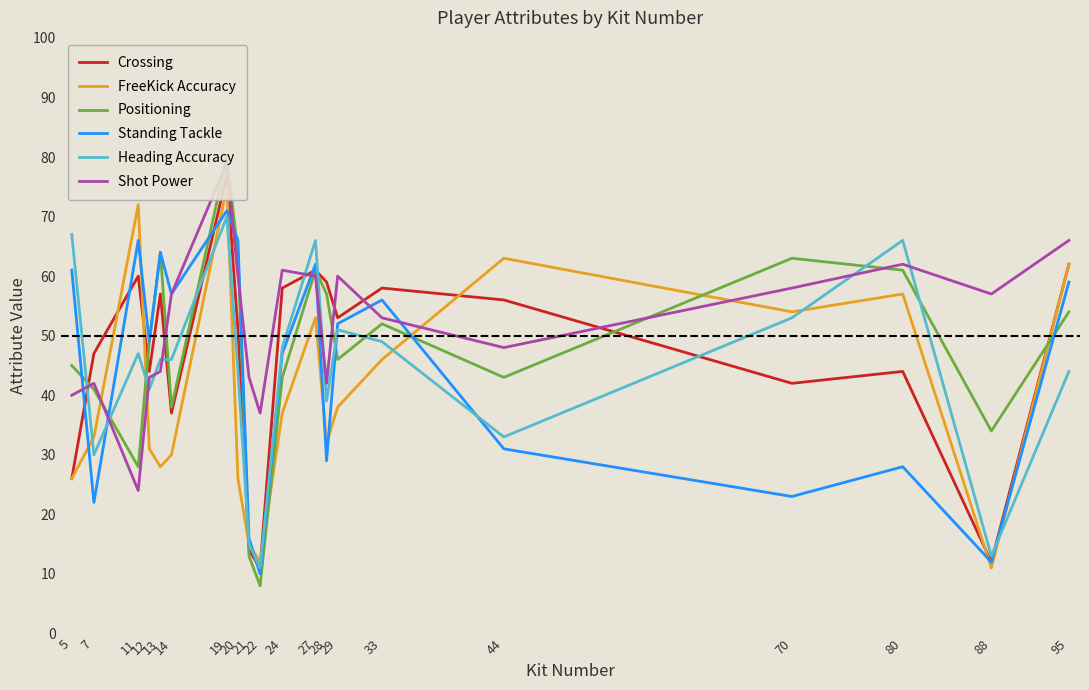

What are all the series names shown in the legend?

Crossing, FreeKick Accuracy, Positioning, Standing Tackle, Heading Accuracy, Shot Power